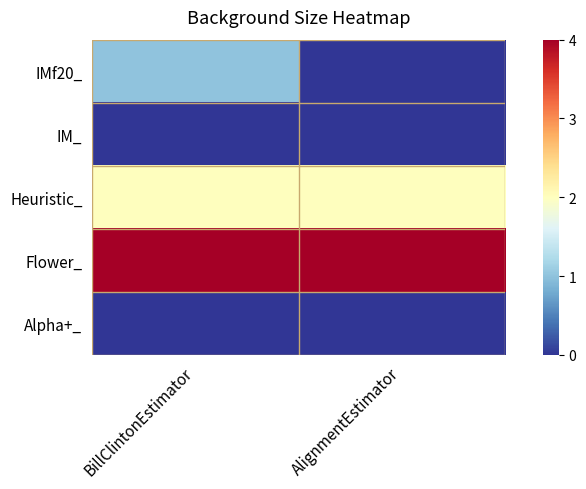

What is the spread (max minus min) of values at AlignmentEstimator?

4